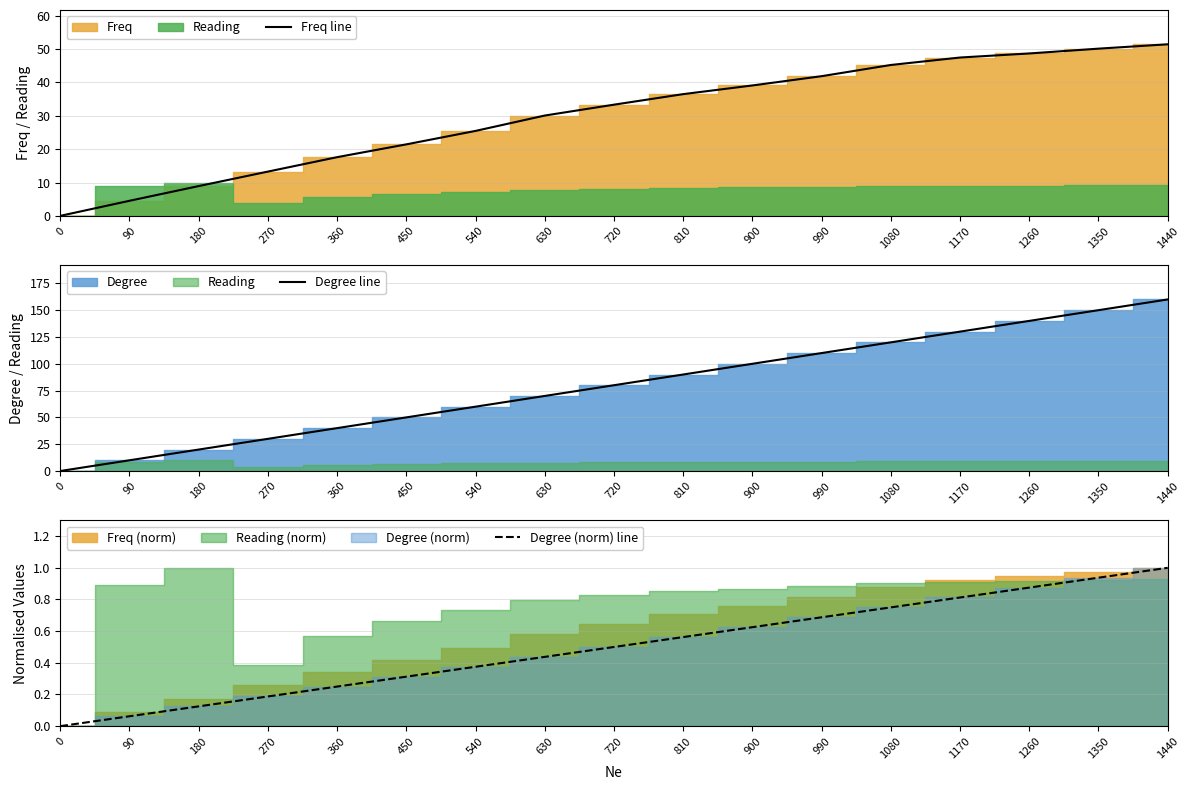

The Degree line series shows 90.0 at 810. True or false?

True